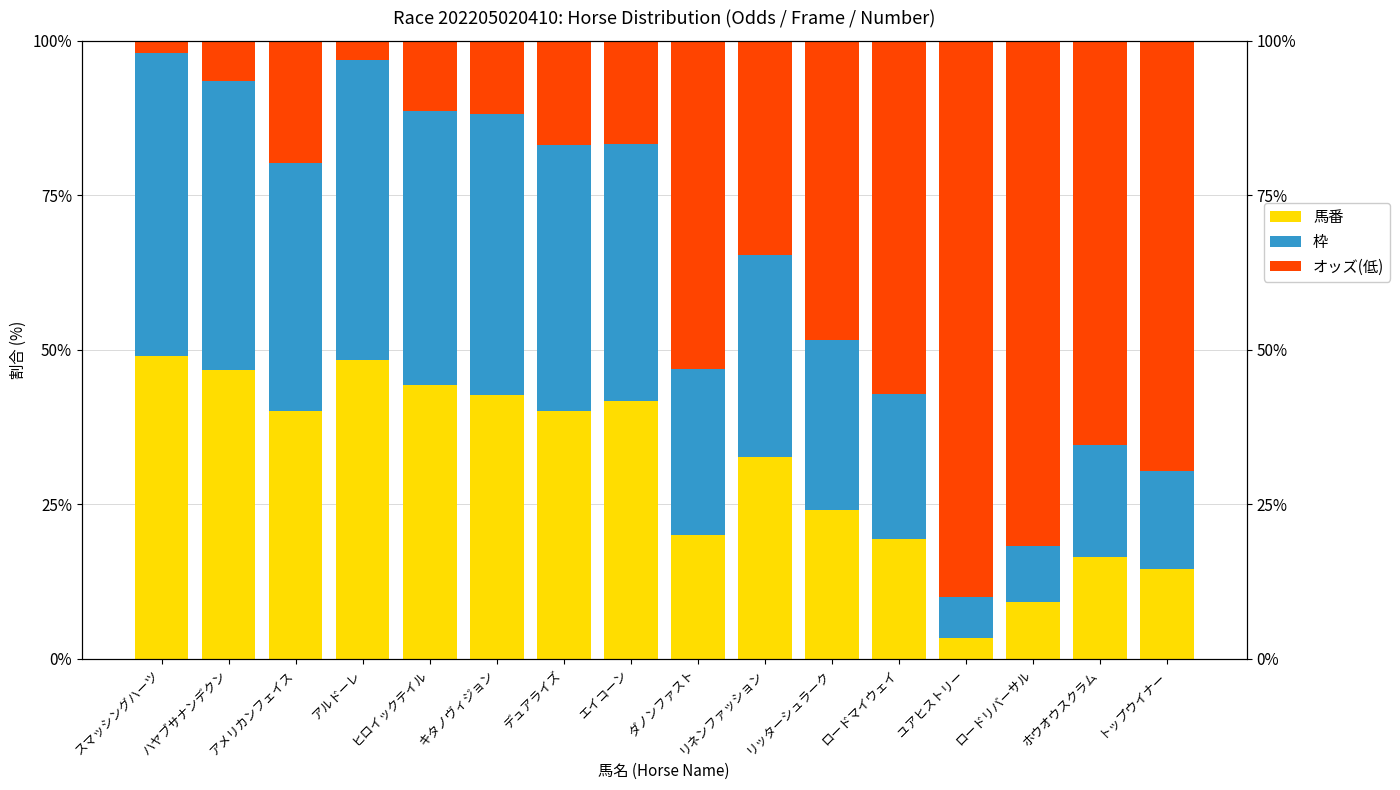

List the series in order of their peak value, highest first.

オッズ(低), 馬番, 枠